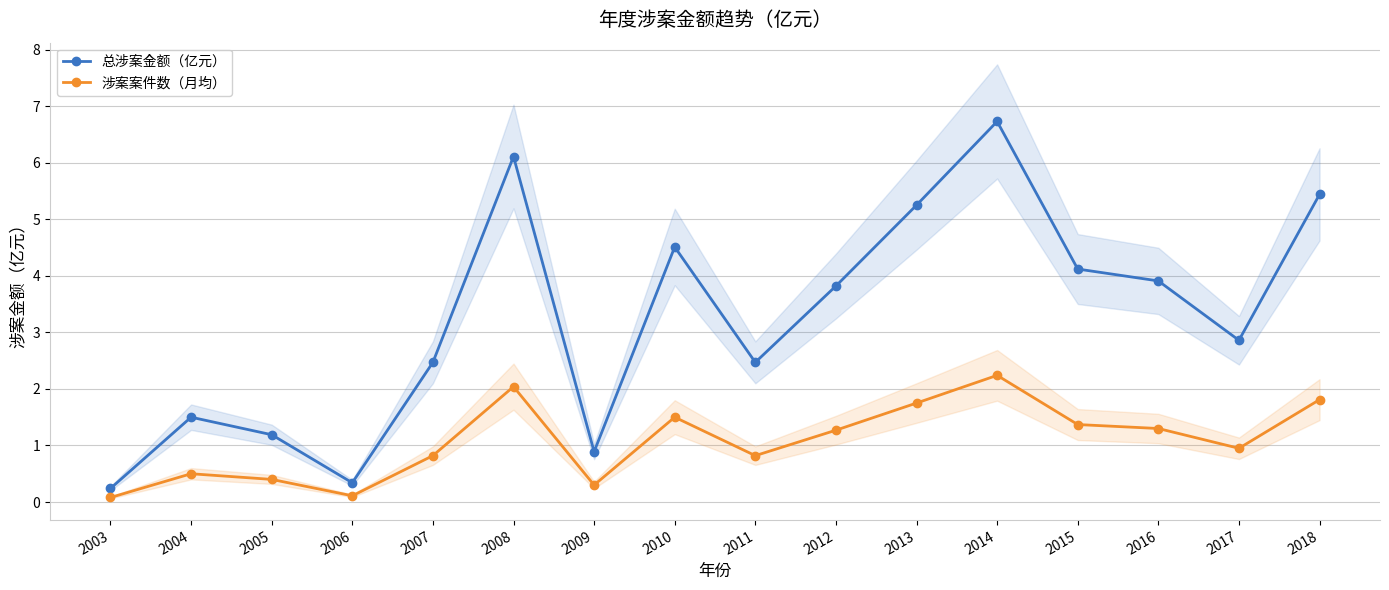

At which label does 涉案案件数（月均） reach its peak?

2014